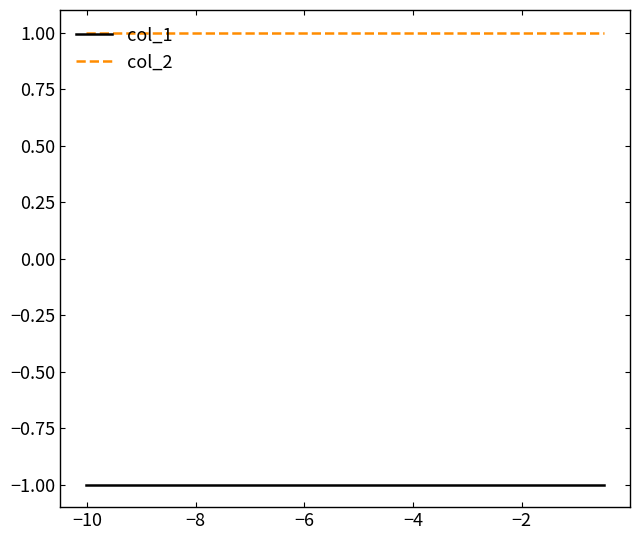

True or false: col_1 and col_2 cross at least once.

False